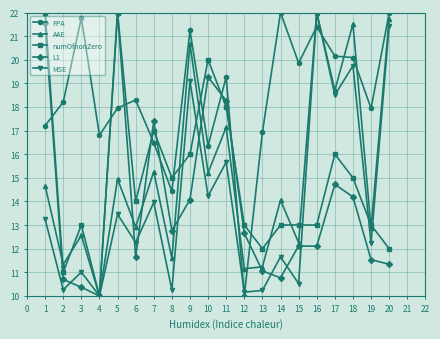

Count the number of data series in this chart.

5